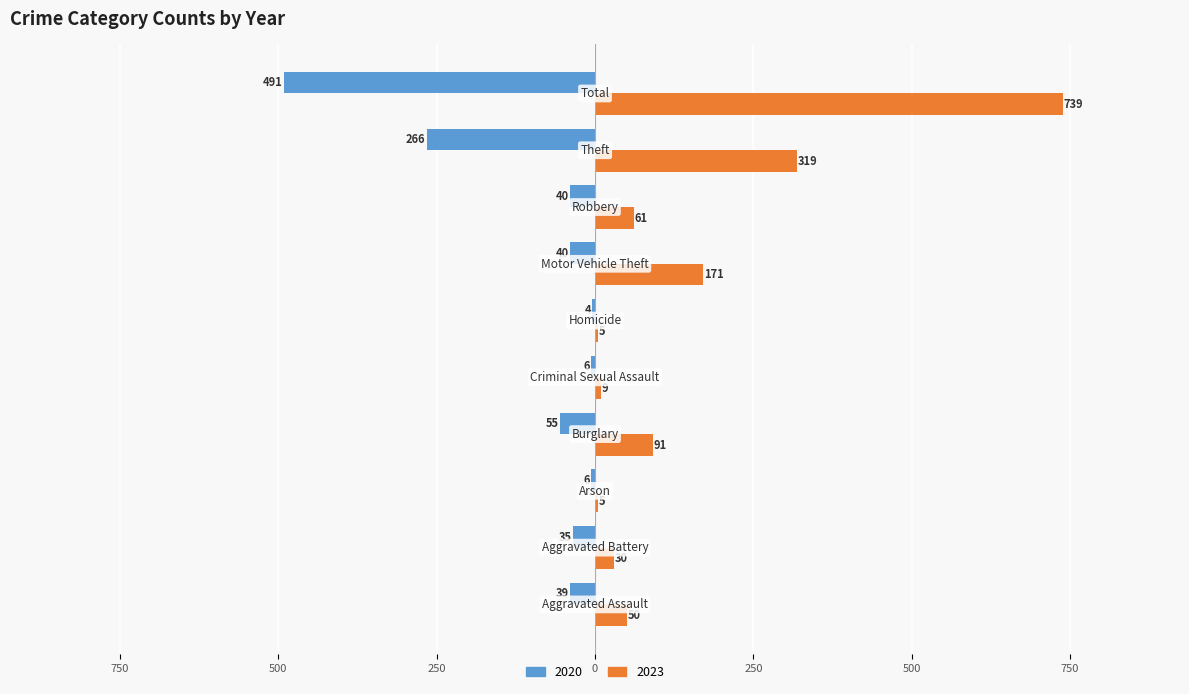

Reading right to left, transcribe all the data shown in this chart.

2020: -491	-266	-40	-40	-4	-6	-55	-6	-35	-39
2023: 739	319	61	171	5	9	91	5	30	50